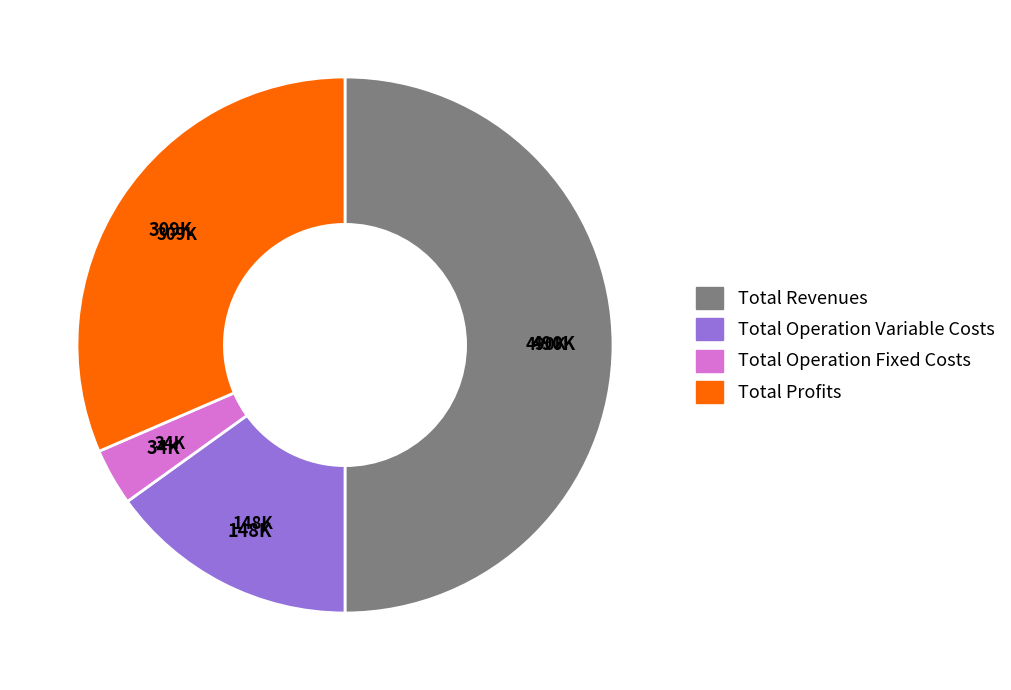

Which category has the smallest portion of the pie?

Total Operation Fixed Costs